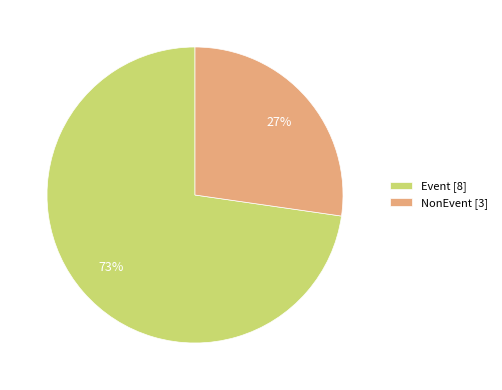

To the nearest percent, what percentage of the pie is NonEvent [3]?

27%